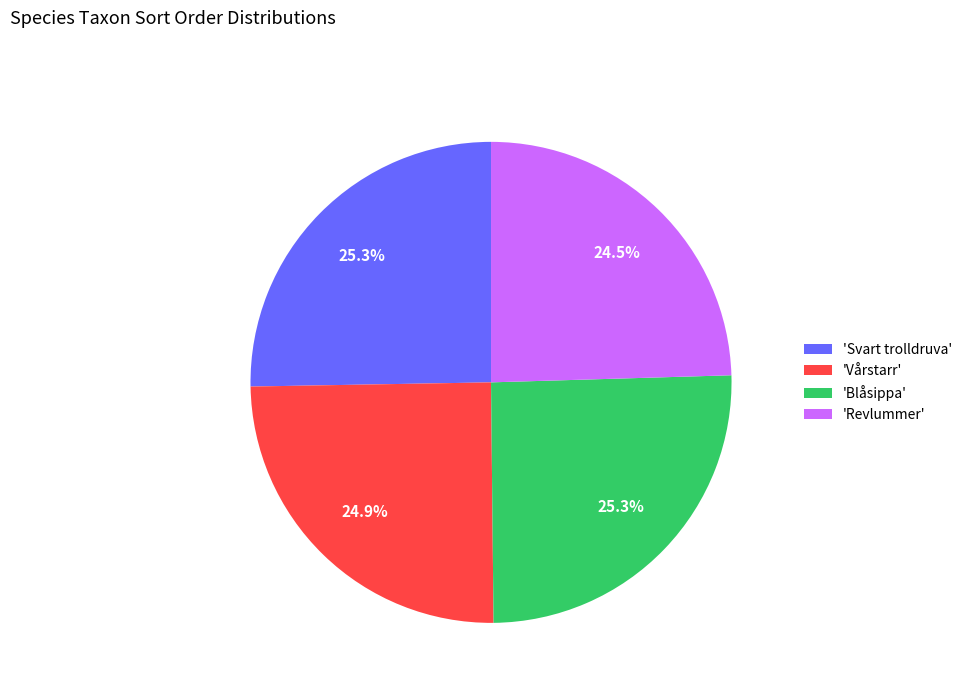

Approximately how many times larger is the value at 'Revlummer' compared to 'Vårstarr'?

1.0